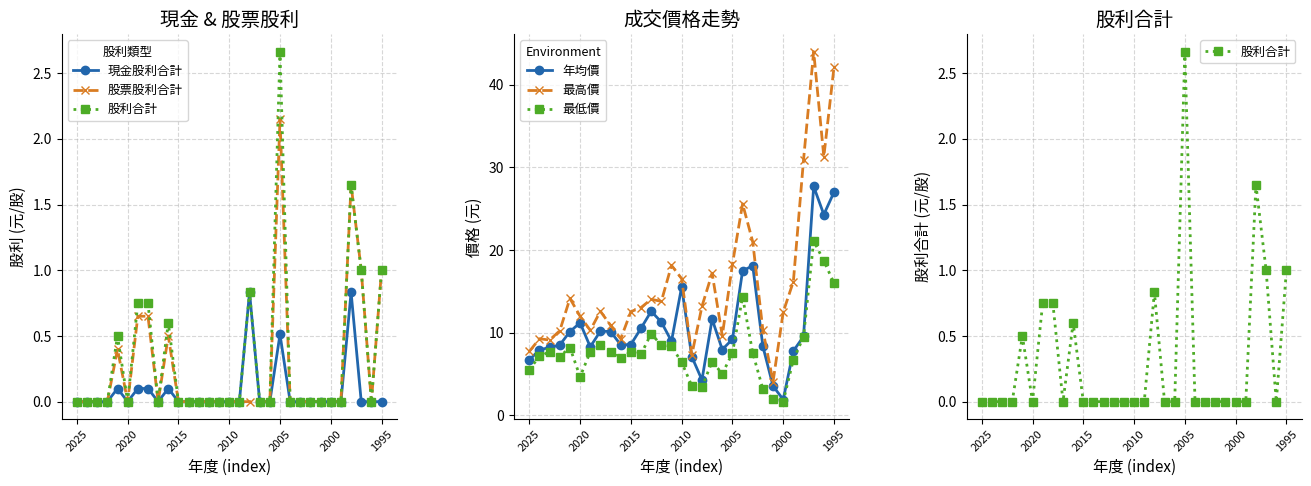

How many lines are shown in the chart?

6